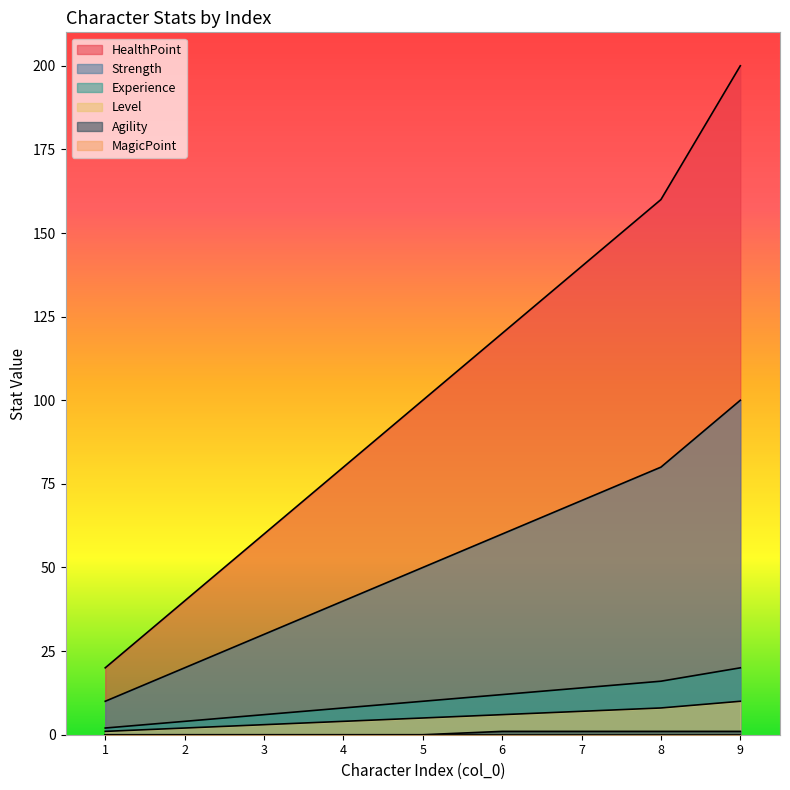

Which has a higher value, 5 or 7?

7